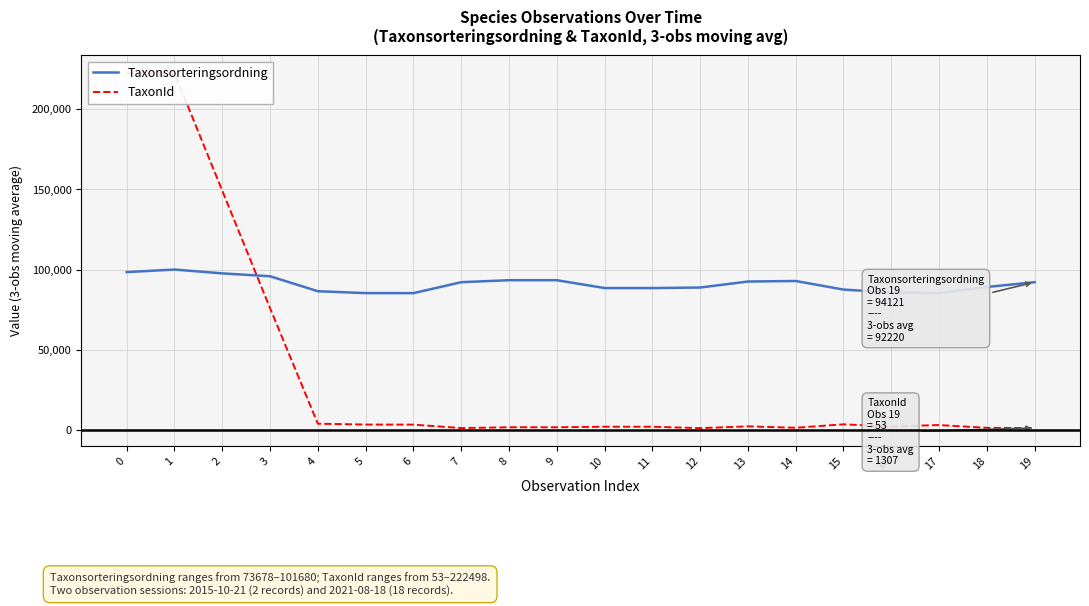

At 3, list the series in order from smallest to largest.

TaxonId, Taxonsorteringsordning